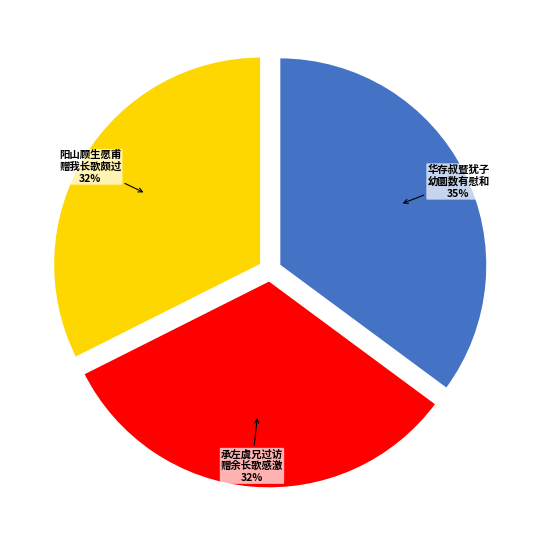

What percentage is the 华存叔暨犹子 幼圜数有慰和 slice, to the nearest percent?

35%